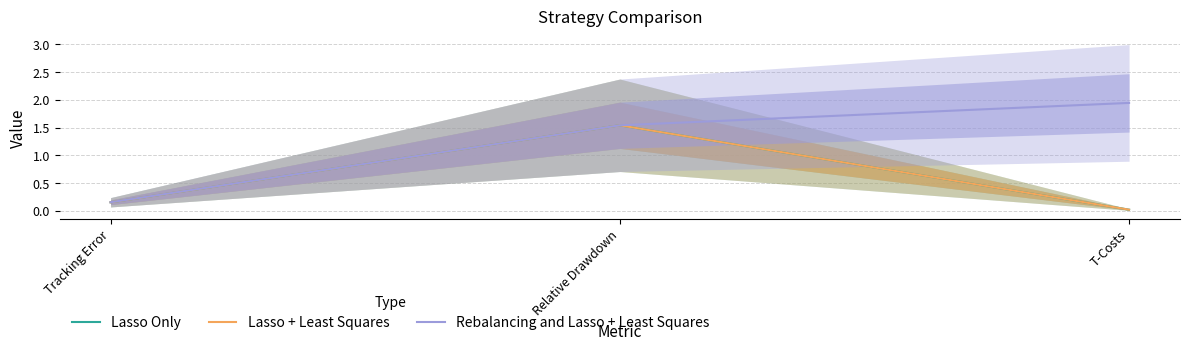

What is the total value across all series at Tracking Error?

0.5